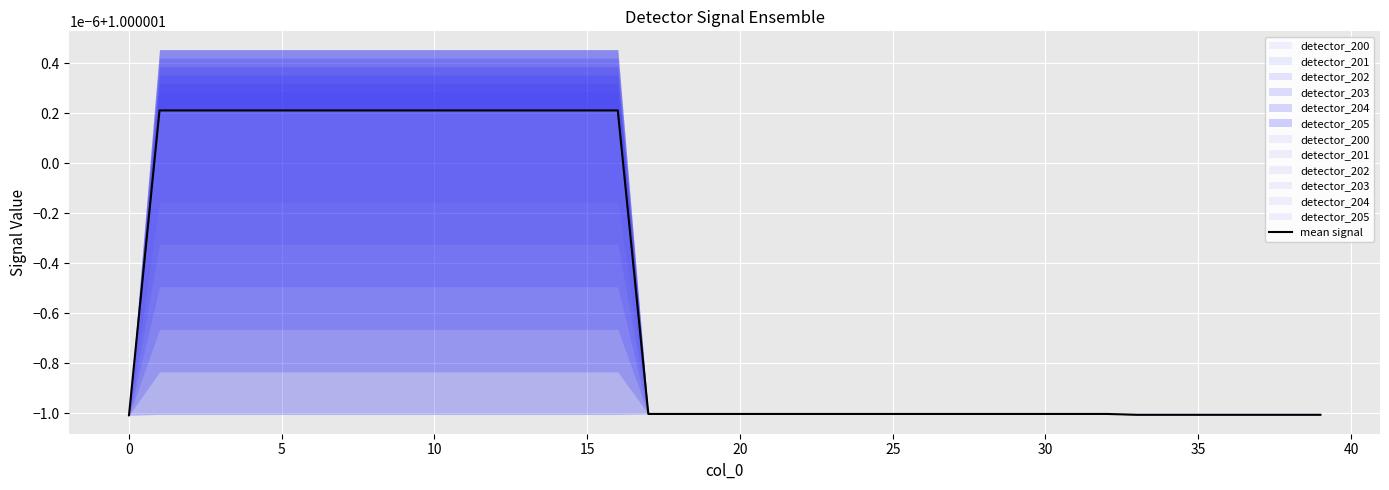

What is the value of the 34th point from the left?

1.0